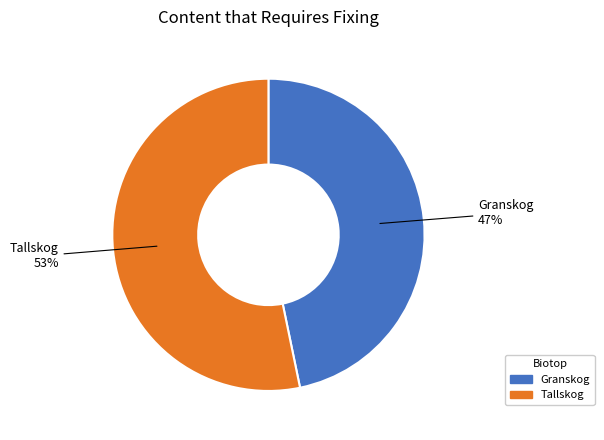

Does any single category account for the majority?

Yes